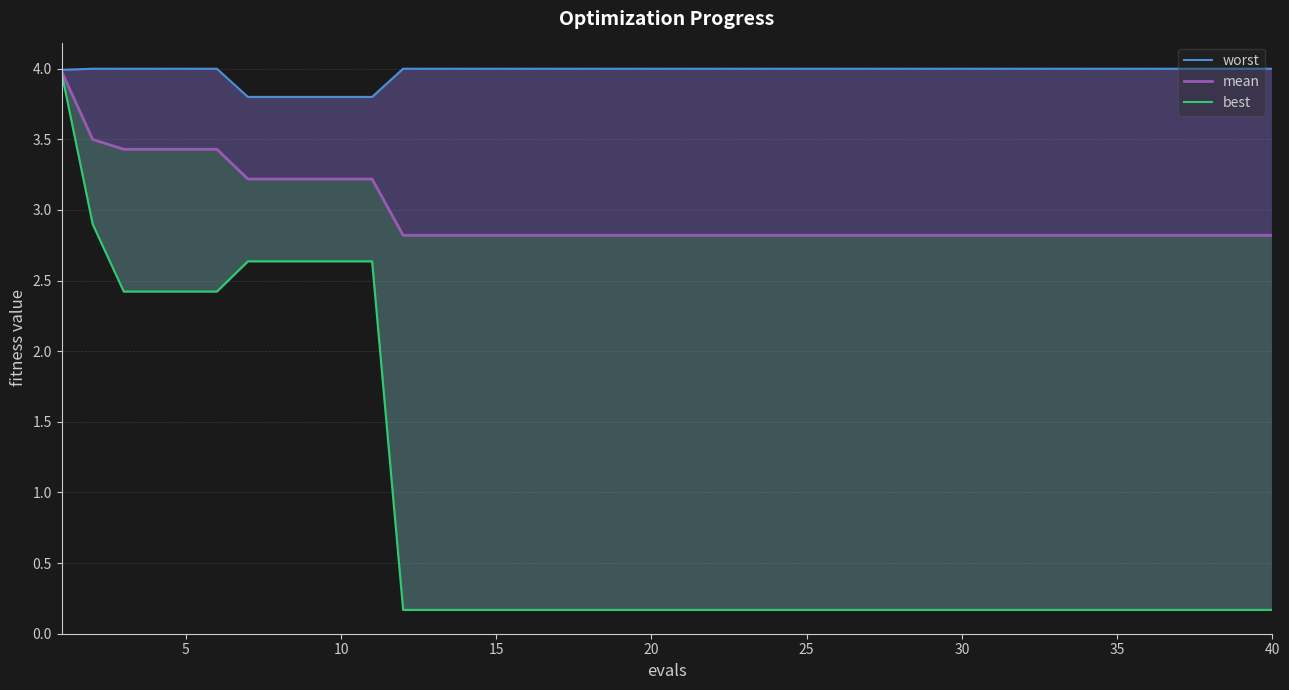

What is the difference between the maximum and minimum values in the best series?

3.8